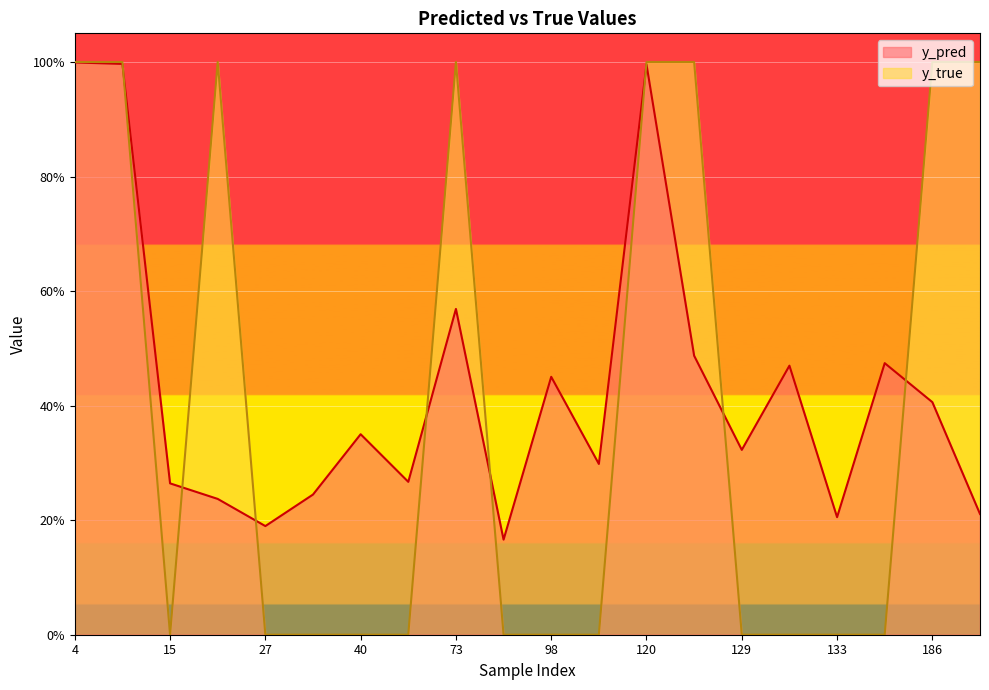

Between which two adjacent categories do y_pred and y_true first intersect?

14 and 15